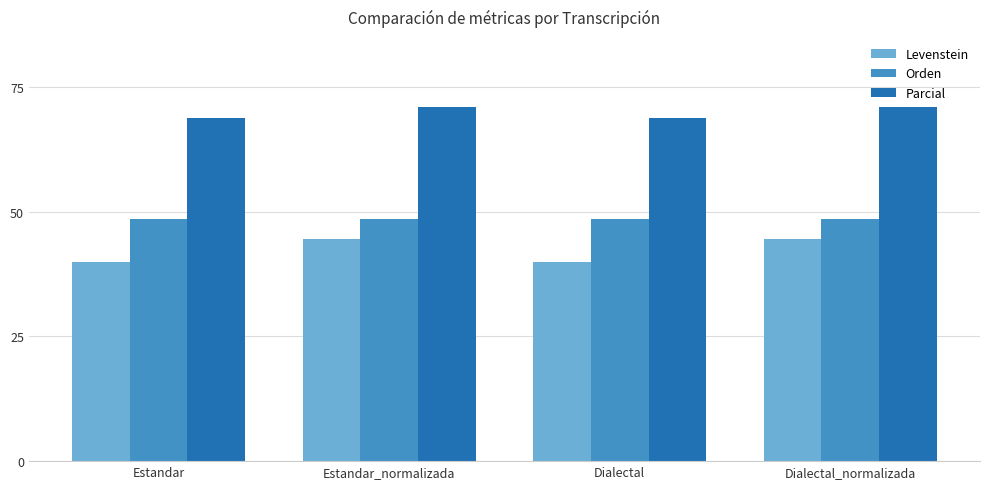

What is the label of the 2nd bar from the left?

Estandar_normalizada